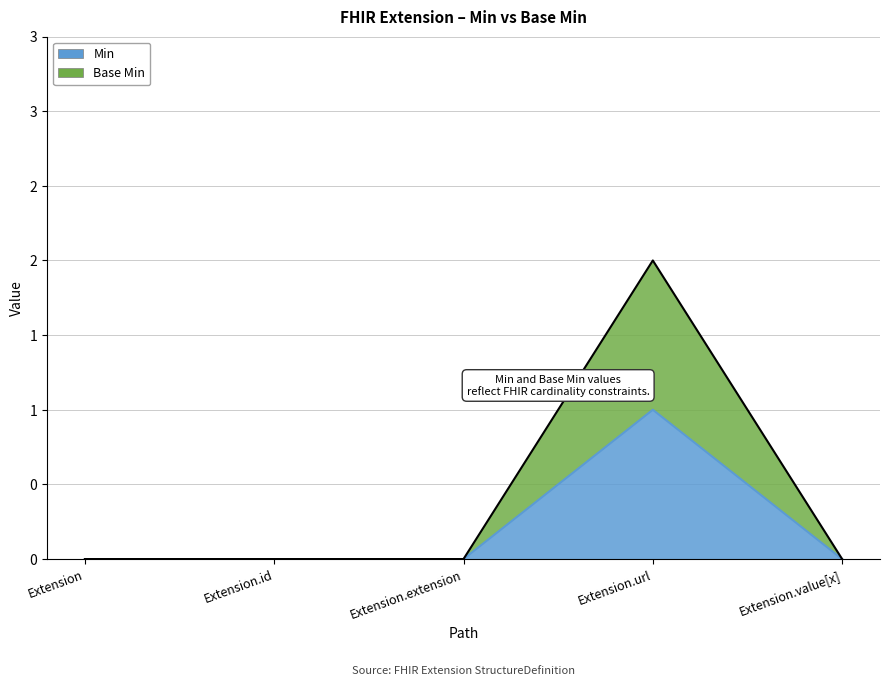

Count the Min values in the range 0 to 1.

5